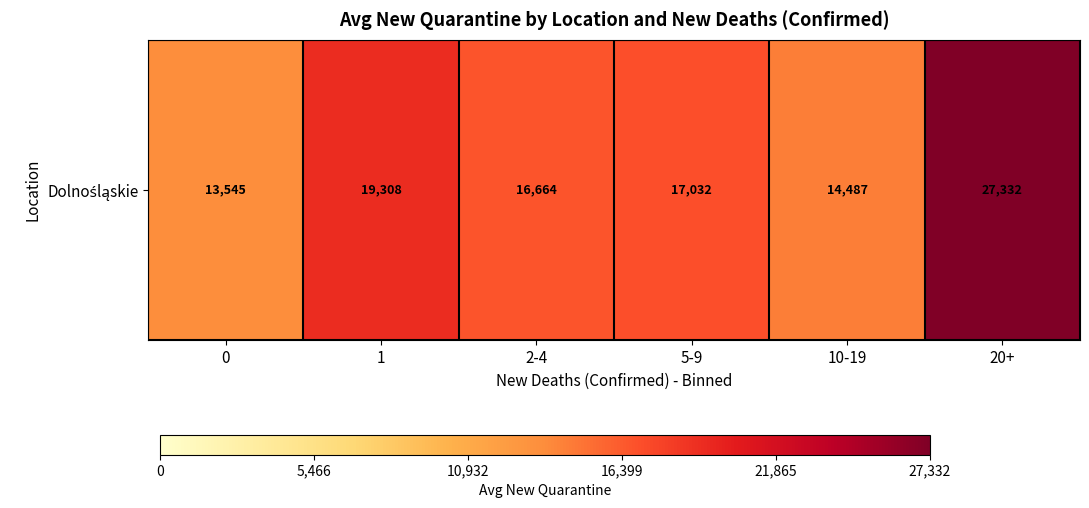

Approximately how many times larger is the value at 5-9 compared to 20+?

0.6